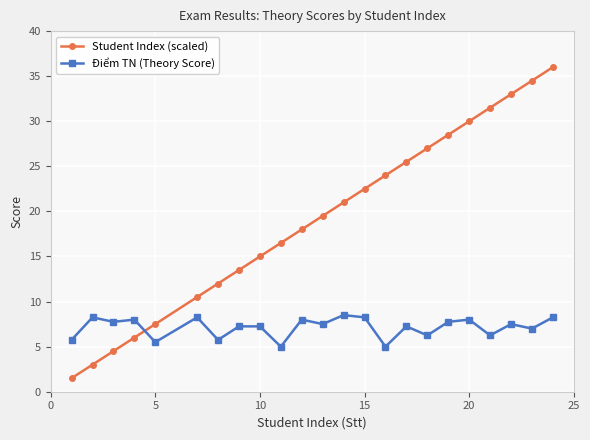

List the series in order of their overall mean, highest first.

Student Index (scaled), Điểm TN (Theory Score)